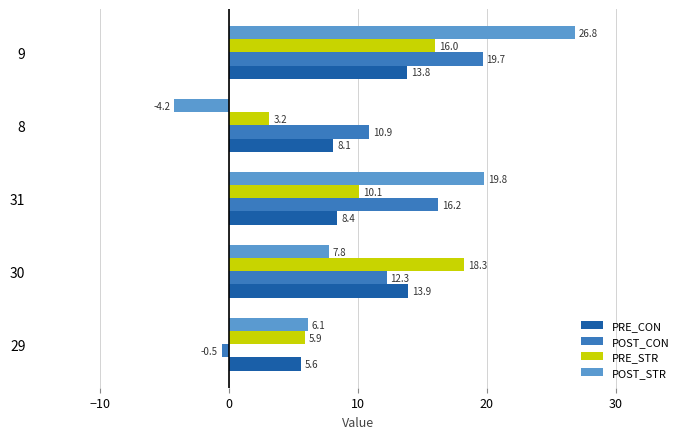

Read the POST_CON value at 29.

-0.5